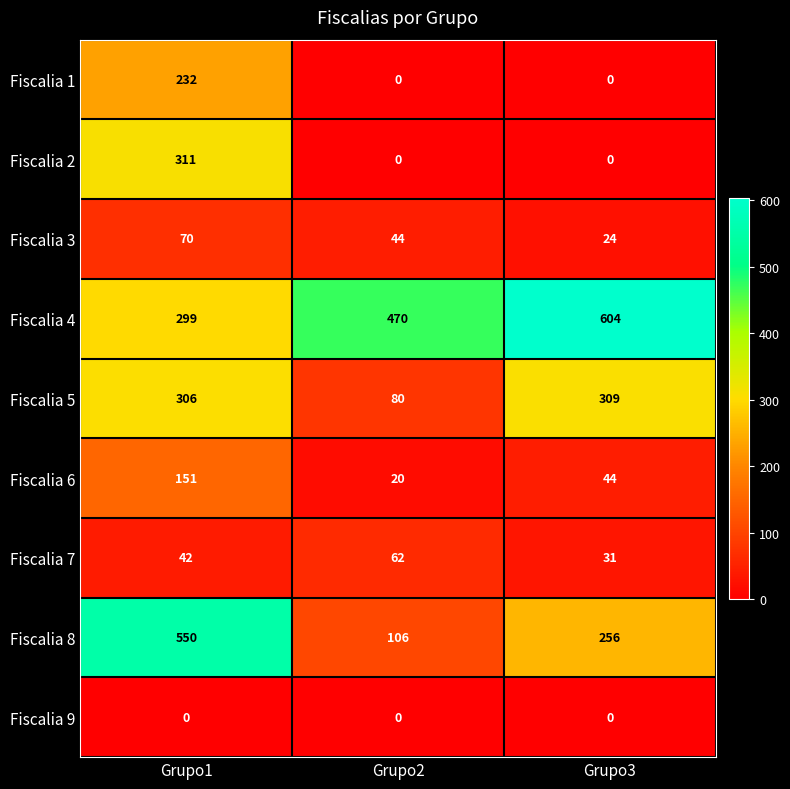

What is the difference between the second highest and minimum values in the Fiscalia 4 series?

171